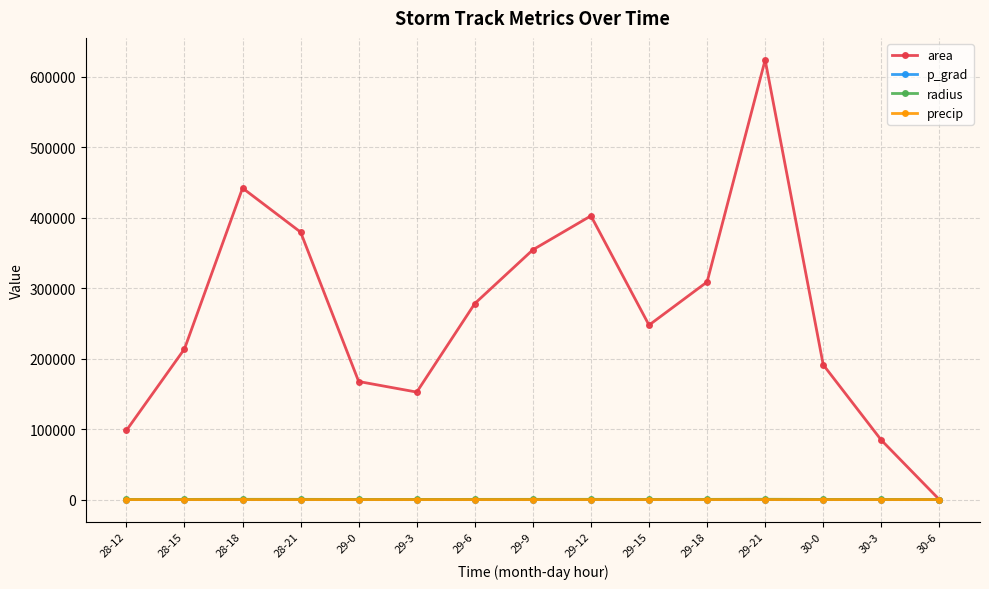

What is the total value across all series at 29-21?

624214.3